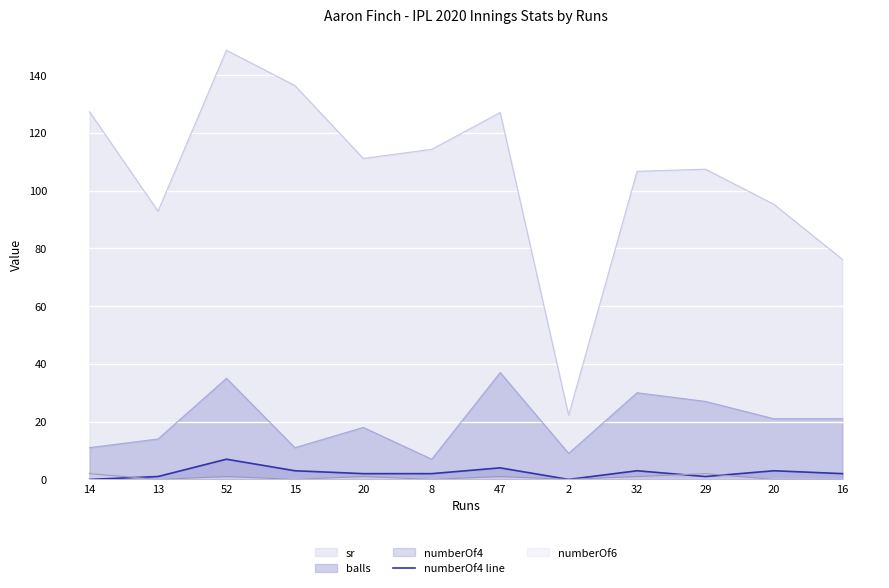

Count the values in the range 1 to 3.

8